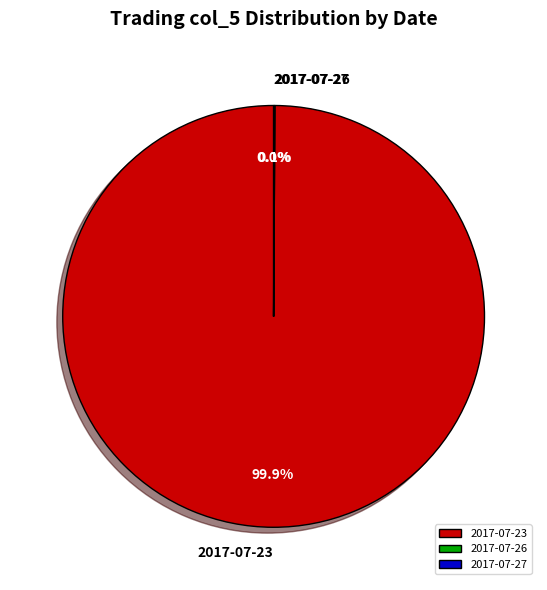

Which slice represents more than half of the pie?

2017-07-23